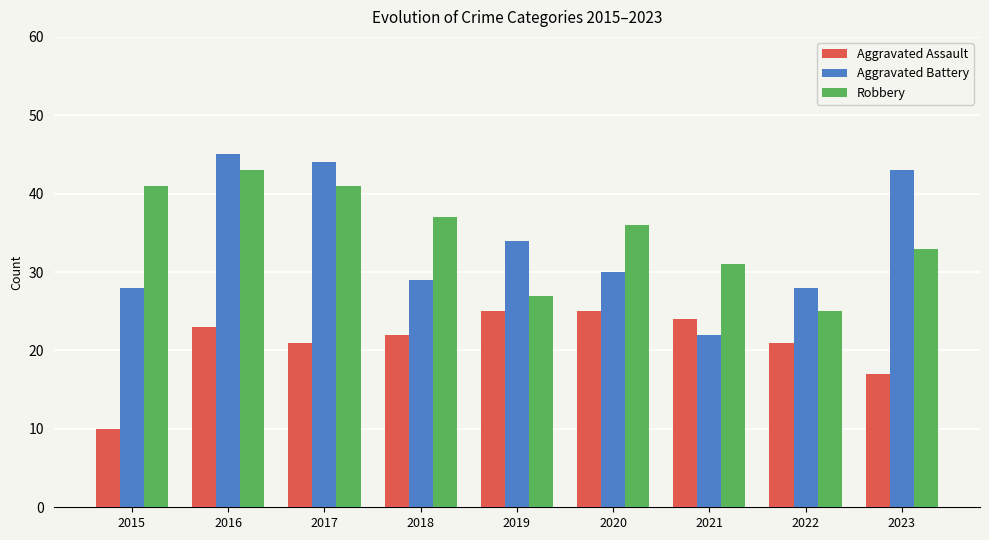

Rank the series at 2018 from highest to lowest value.

Robbery, Aggravated Battery, Aggravated Assault